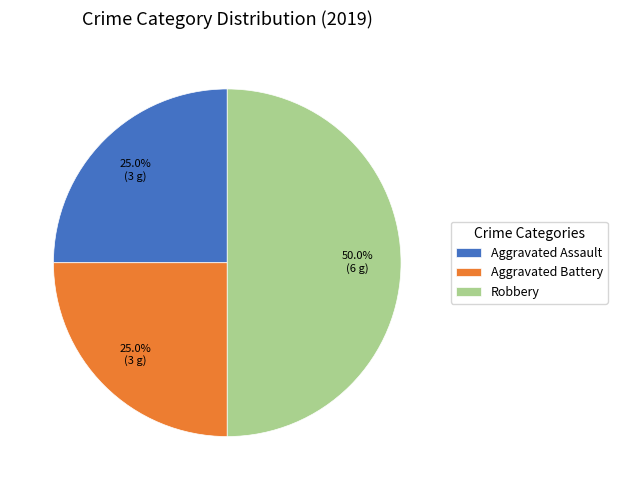

Count the number of slices in the pie.

3